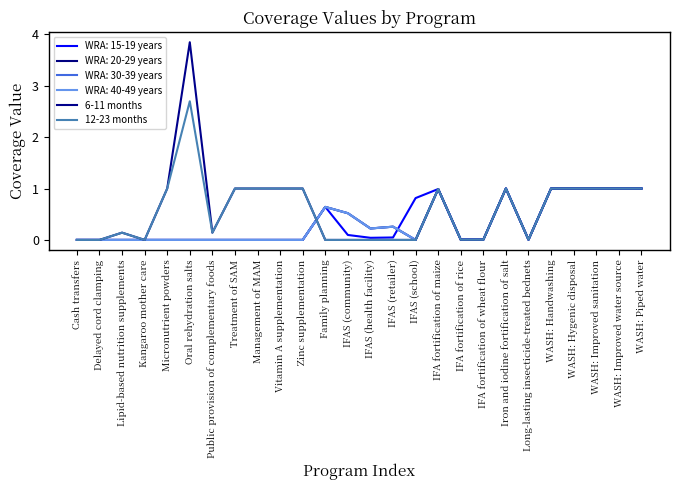

Is this an area chart (filled region under the line)?

No